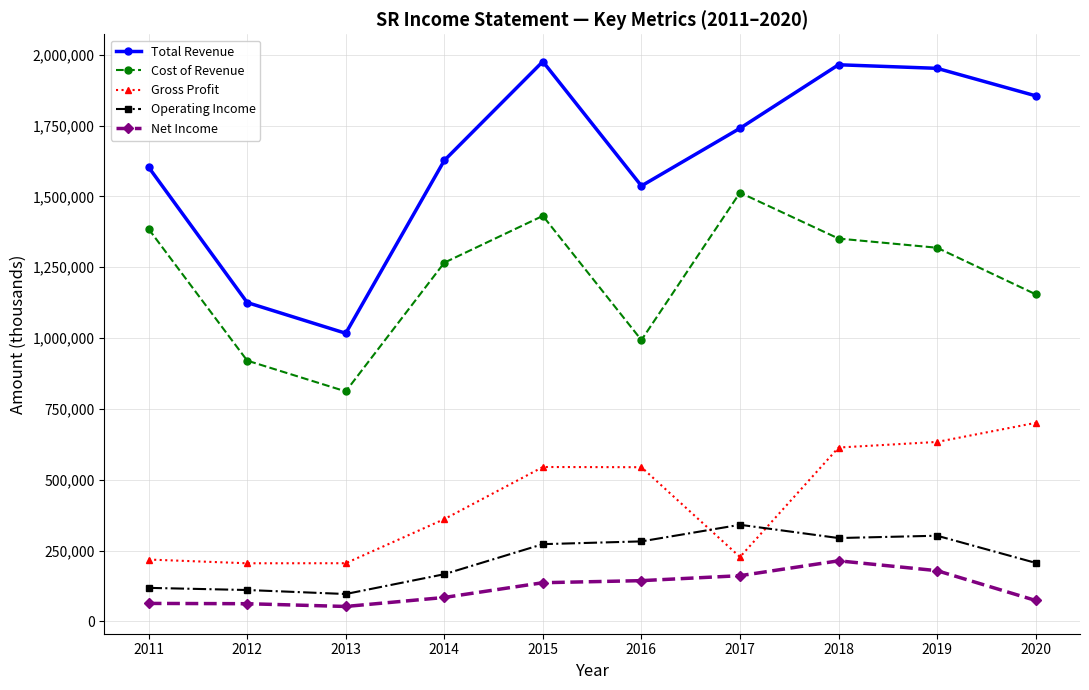

What is the difference between the highest and lowest values at 2020?

1781700